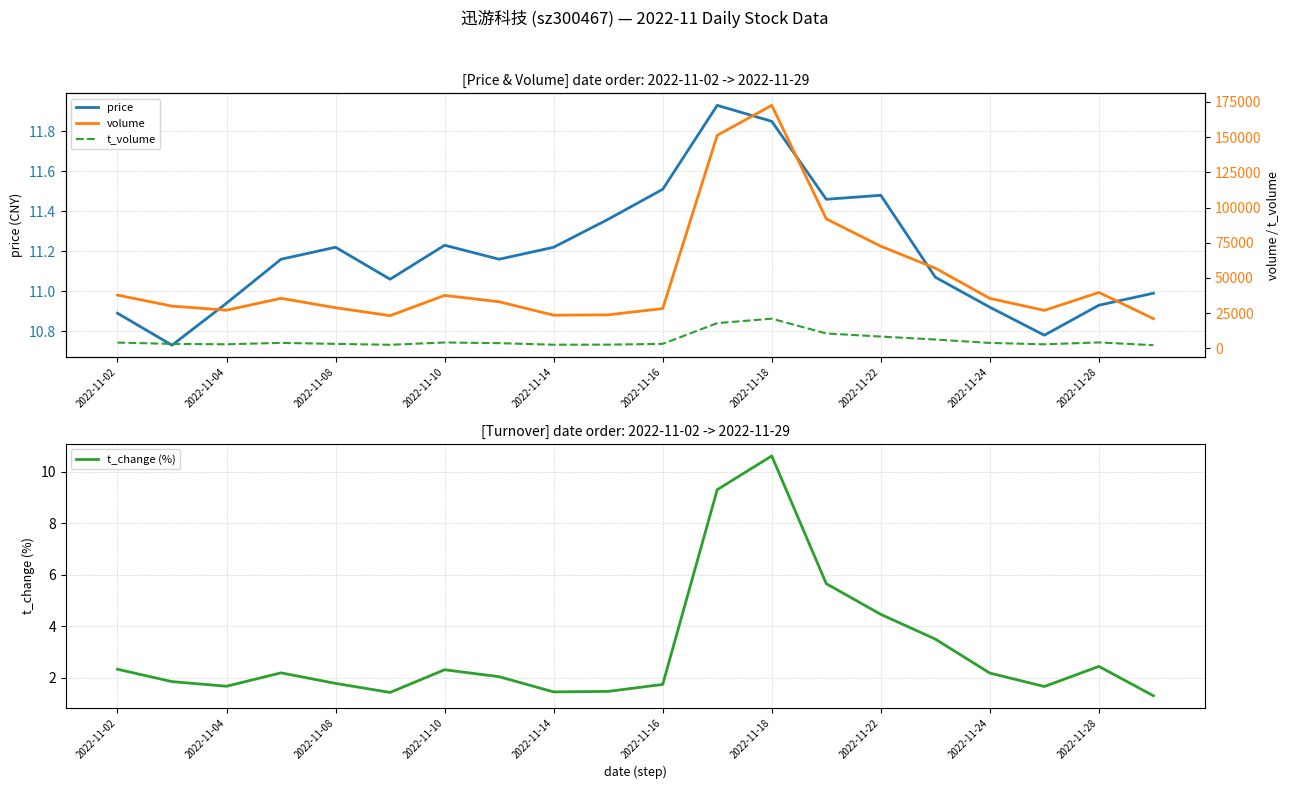

What is the difference between the maximum and minimum values in the t_change (%) series?

9.3